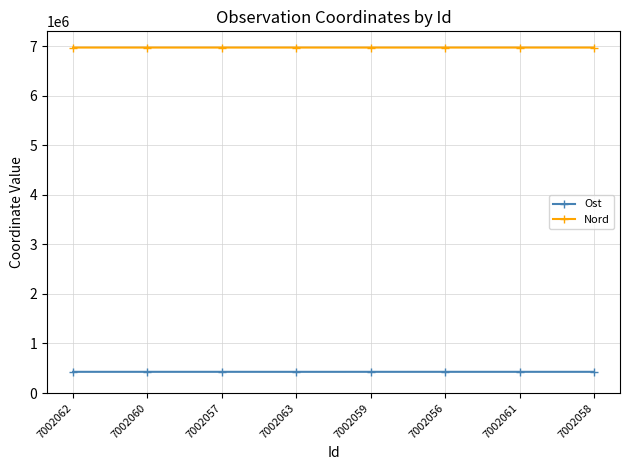

What is the spread (max minus min) of values at 7002058?

6540682.2